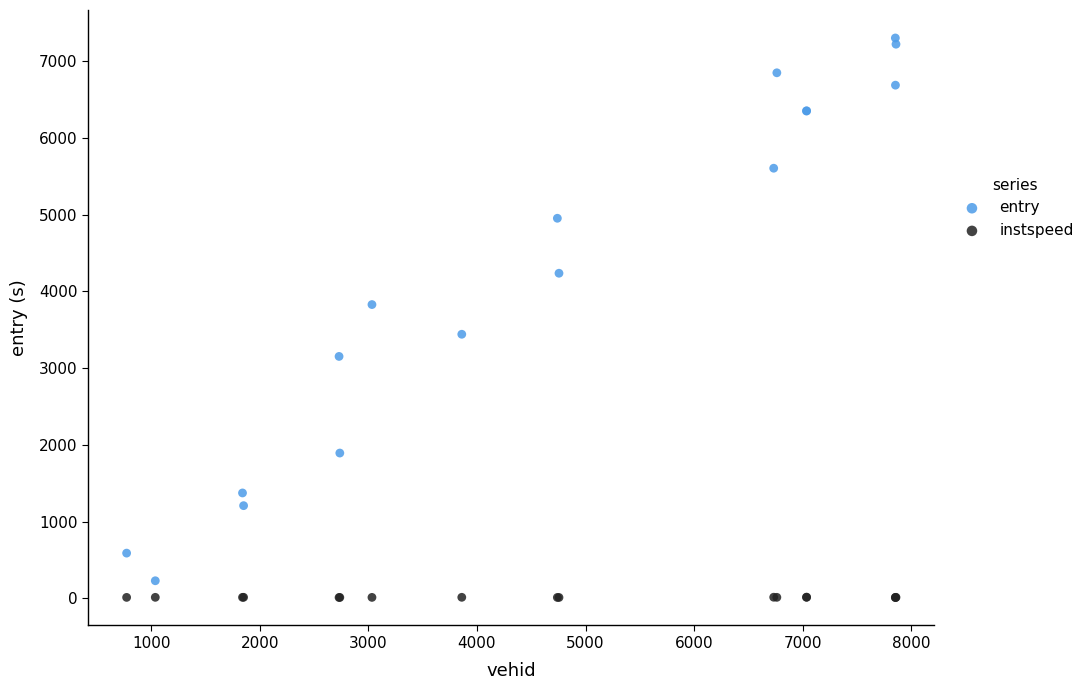

Which series reaches the minimum Y coordinate?

instspeed